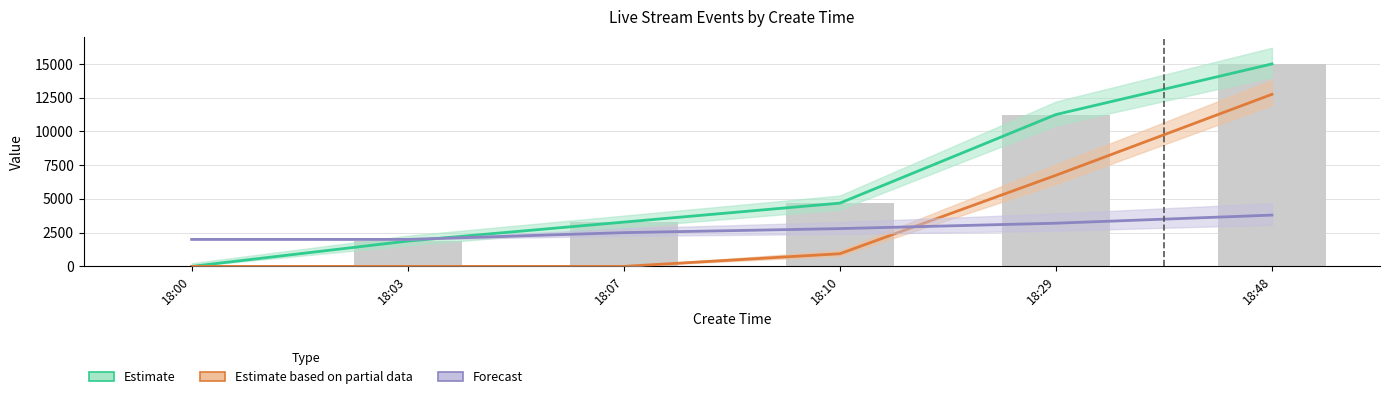

Rank the series by their maximum value, from lowest to highest.

Forecast, Estimate based on partial data, Estimate